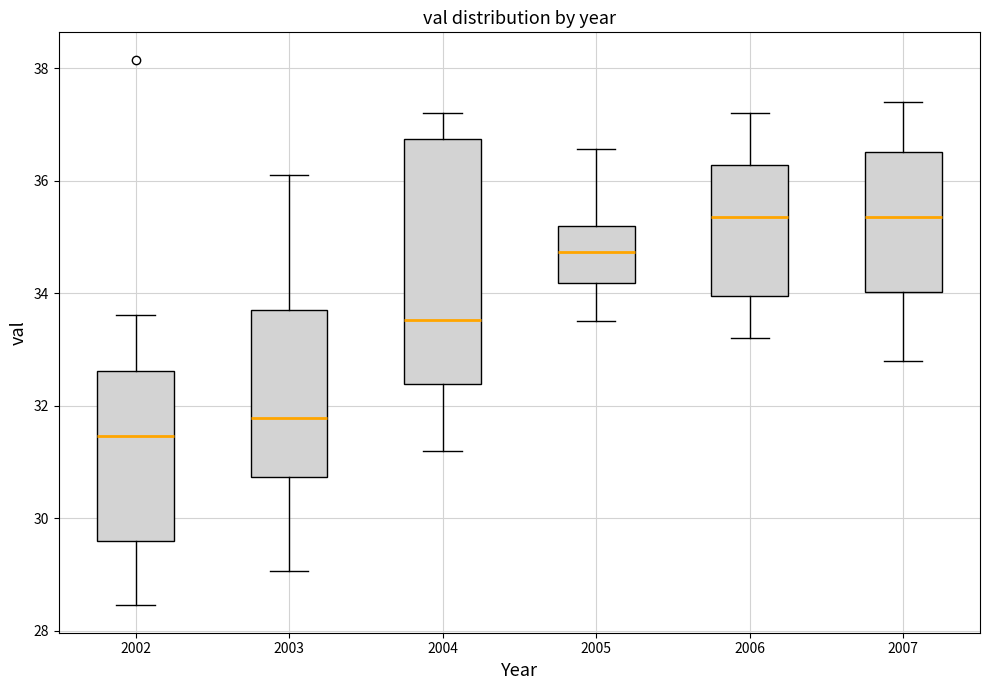

Reading left to right, read every box against the y-axis: the position of its median line, the range the box covers, and the ends of its whiskers. The values are not printed on the chart, so give them approximately, as read against the axis.

2002: median 31.4, box 29.6 to 32.6, whiskers 28.4 to 33.6
2003: median 31.8, box 30.8 to 33.8, whiskers 29.0 to 36.2
2004: median 33.6, box 32.4 to 36.8, whiskers 31.2 to 37.2
2005: median 34.8, box 34.2 to 35.2, whiskers 33.6 to 36.6
2006: median 35.4, box 34.0 to 36.2, whiskers 33.2 to 37.2
2007: median 35.4, box 34.0 to 36.6, whiskers 32.8 to 37.4